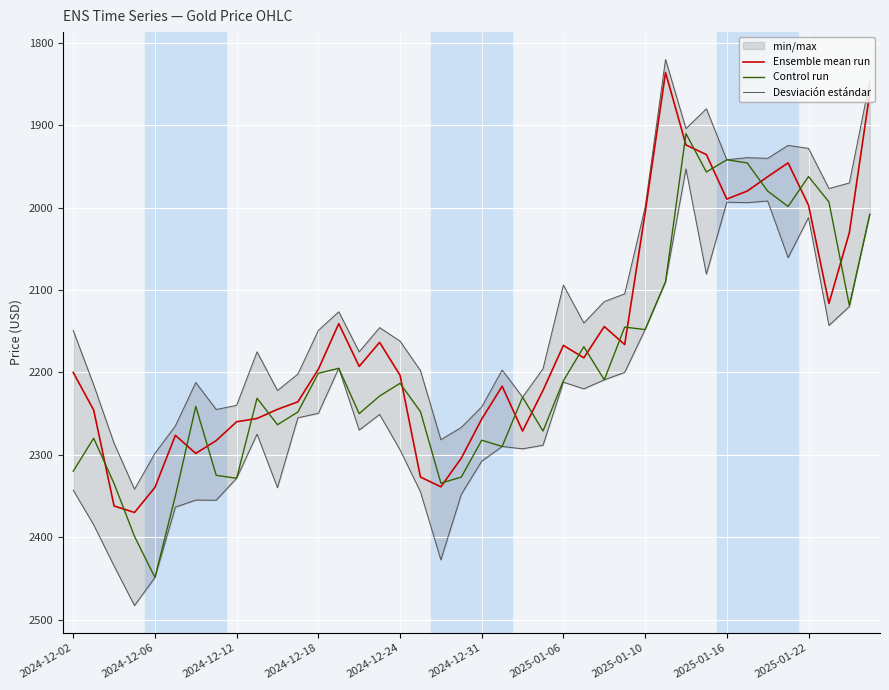

True or false: Ensemble mean run and Desviación estándar cross at least once.

False